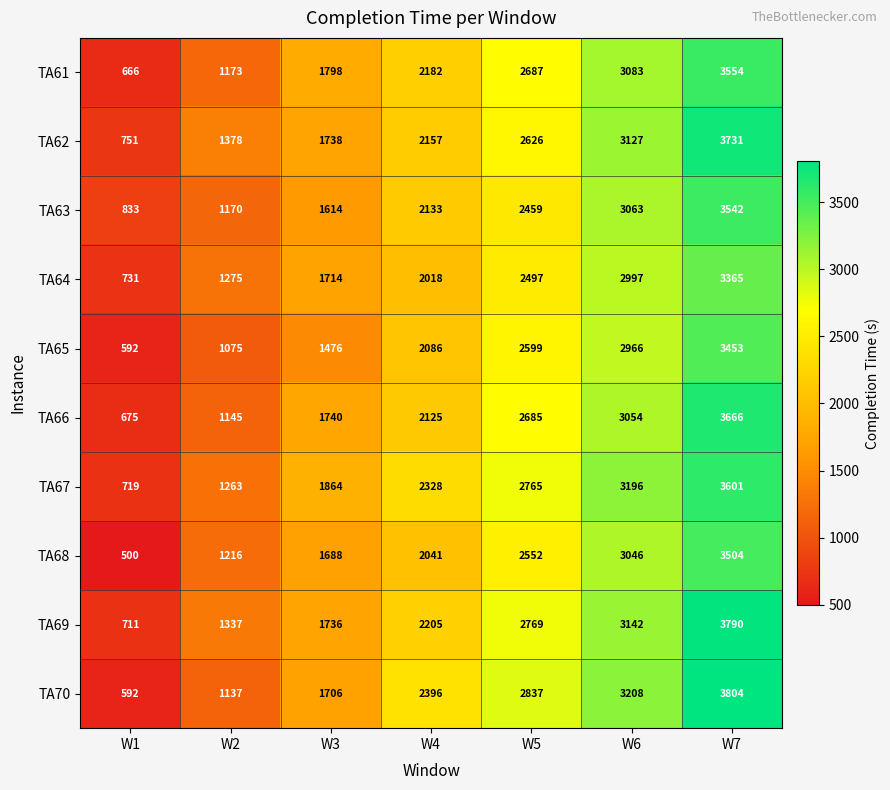

Is the value of TA70 at W3 greater than the value of TA64 at W3?

No